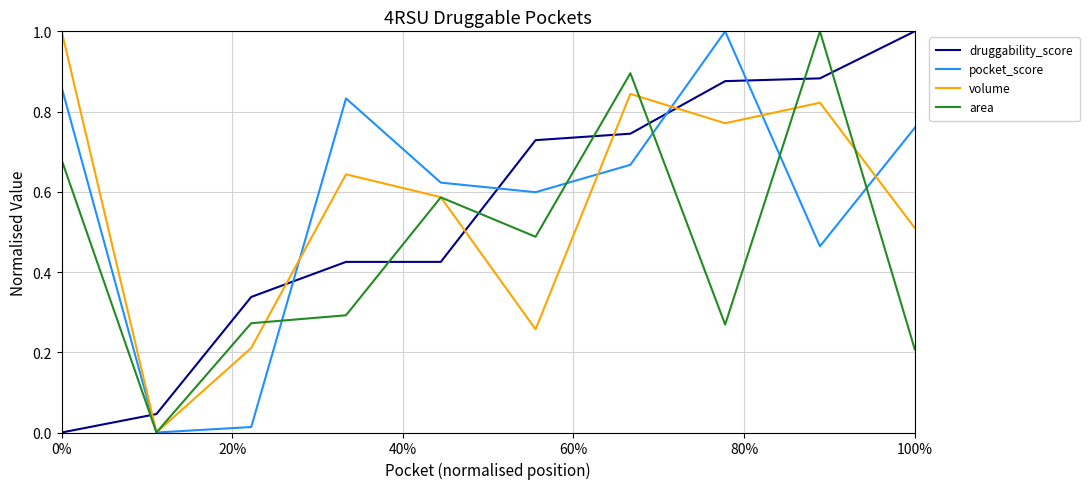

What is the maximum value for area?

1.0